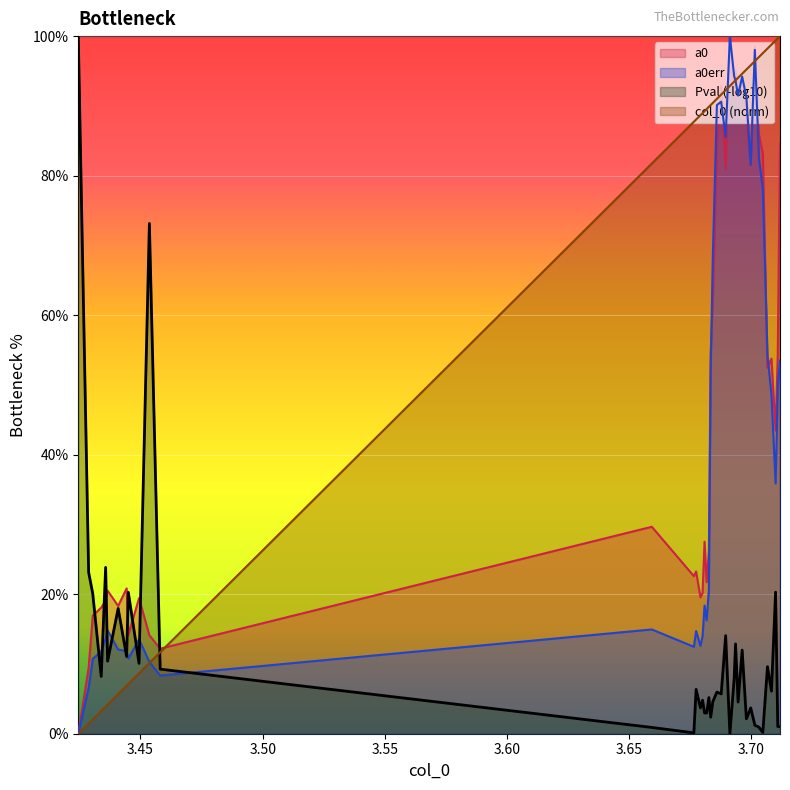

What is the value of the 0 point at the 14th from the left?

87.7